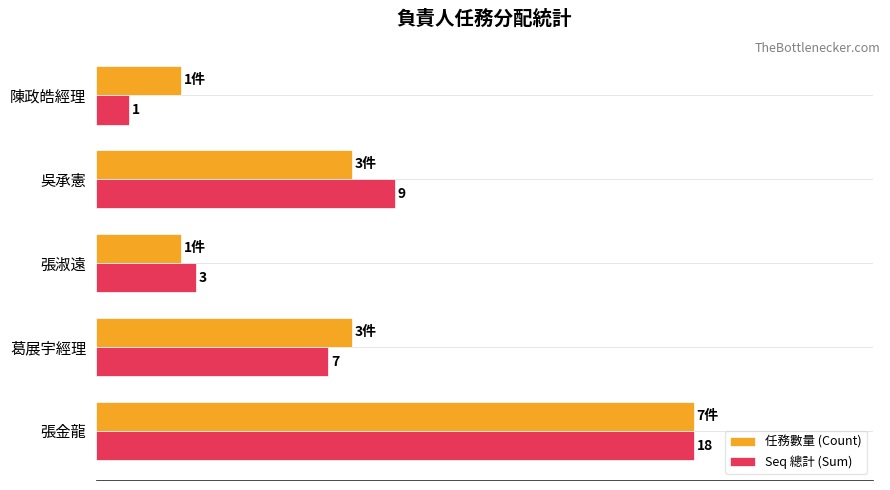

What are all the series names shown in the legend?

任務數量 (Count), Seq 總計 (Sum)